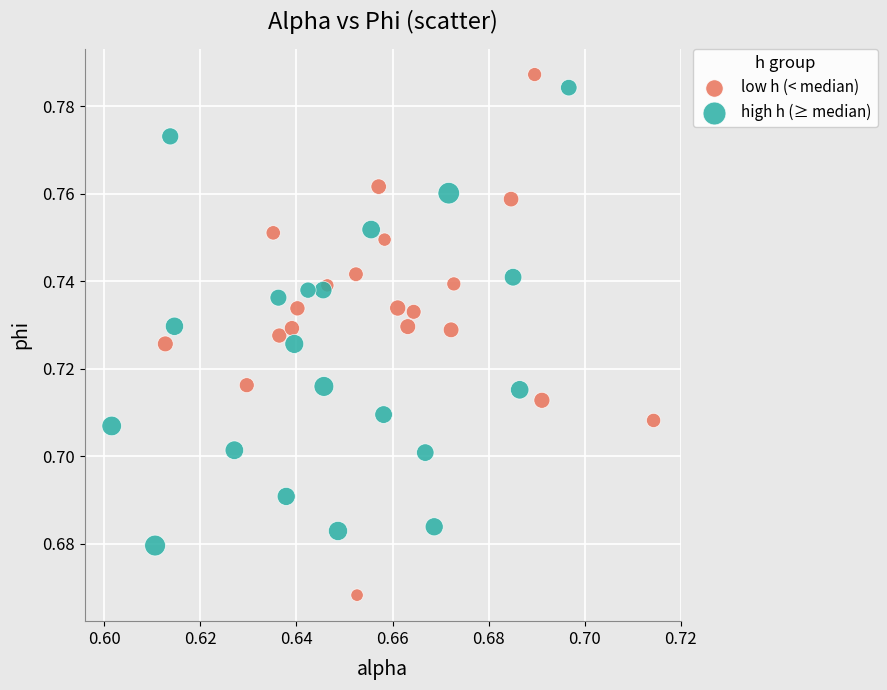

Which series contains the lowest Y value?

low h (< median)